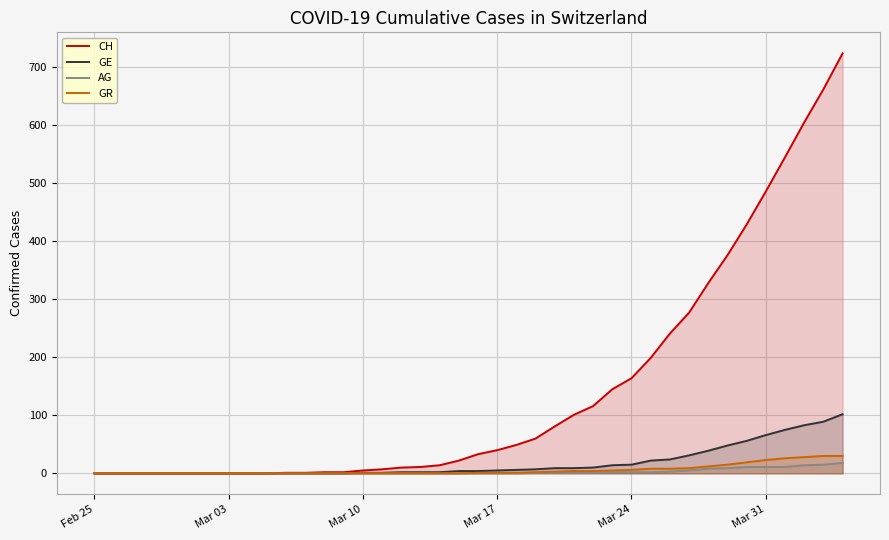

Which series has the widest spread of values?

CH